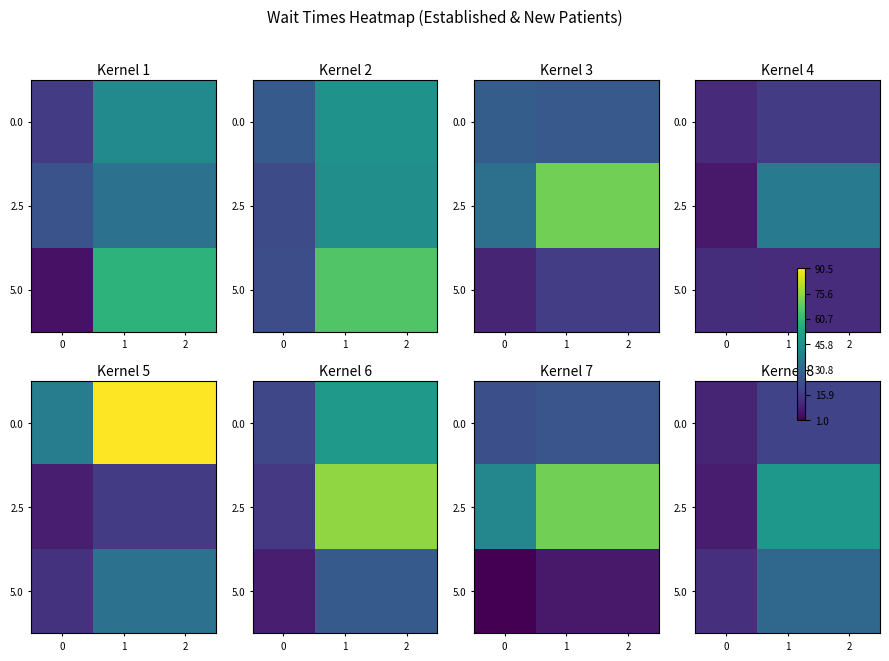

How many data points in 2.5 are less than 48?

1